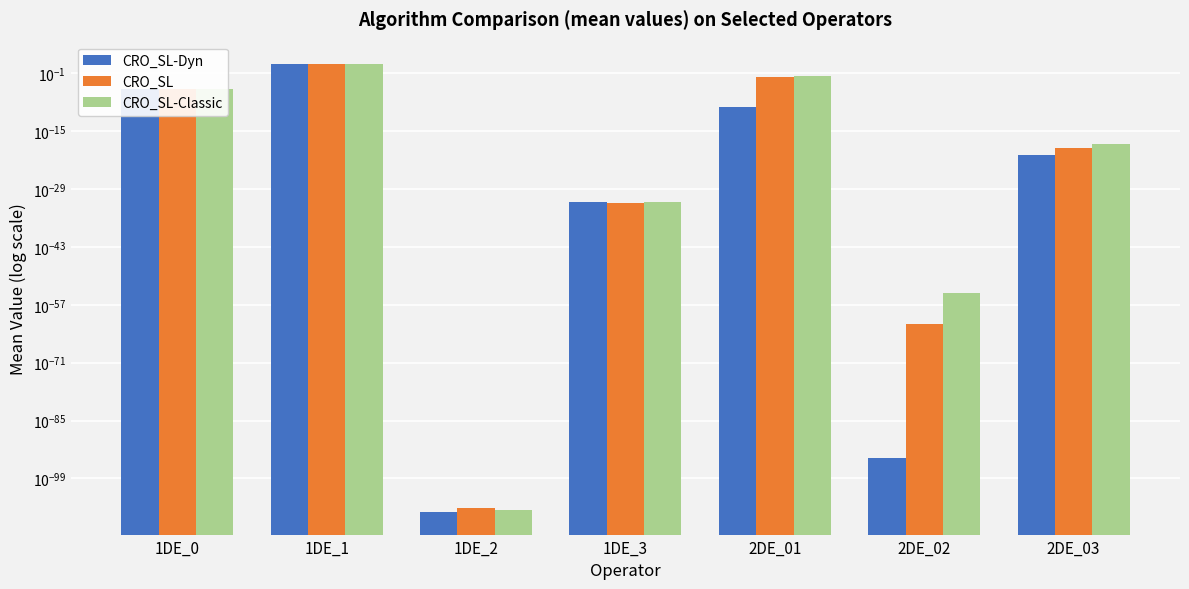

Which series changed the most between 1DE_0 and 1DE_3?

CRO_SL-Classic